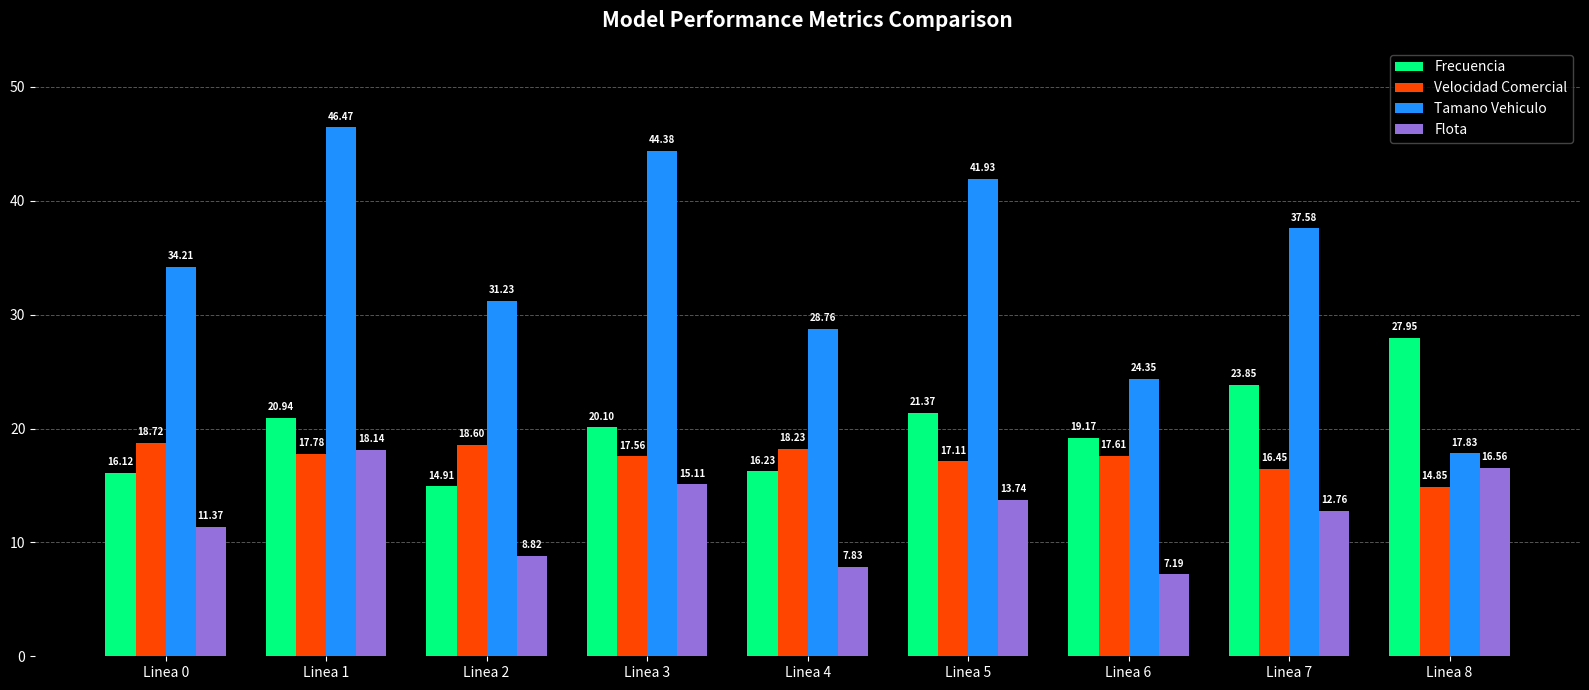

What are all the series names shown in the legend?

Frecuencia, Velocidad Comercial, Tamano Vehiculo, Flota